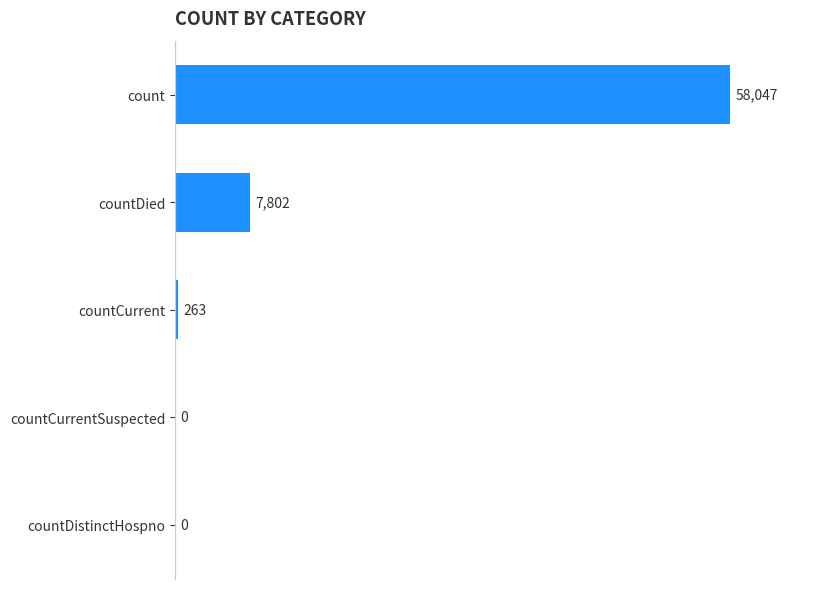

True or false: the data shows 7802 at countDied.

True